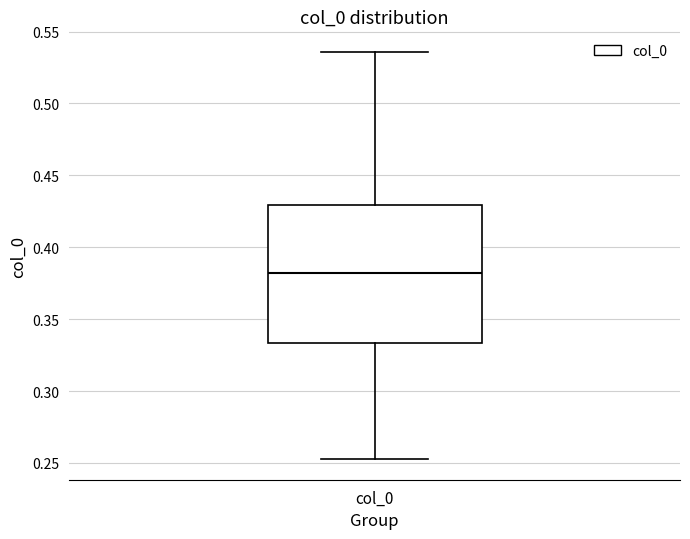

Read this box plot against the y-axis: the position of the median line, the range covered by the box, and the ends of both whiskers. The values are not printed on the chart, so give them approximately, as read against the axis.

median 0.380, box 0.335 to 0.430, whiskers 0.255 to 0.535